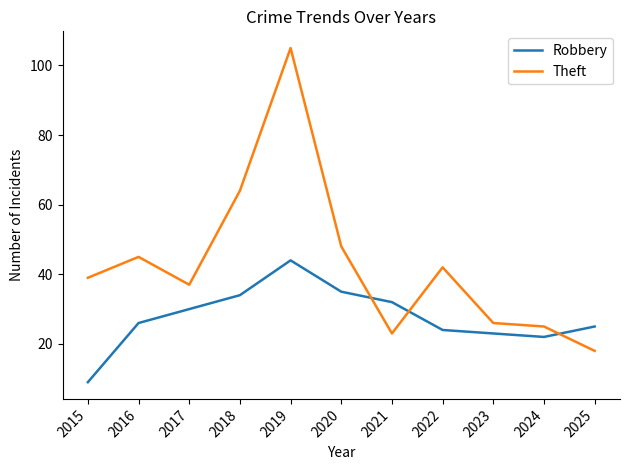

In Theft, how many points are lower than both neighbors (excluding endpoints)?

2